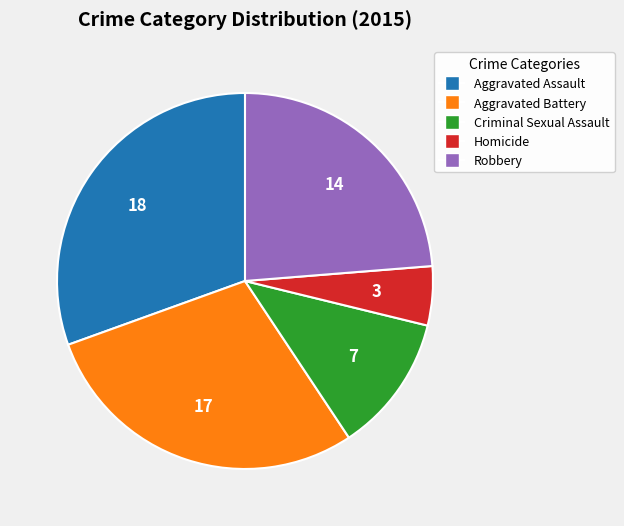

Which slice is the smallest?

Homicide